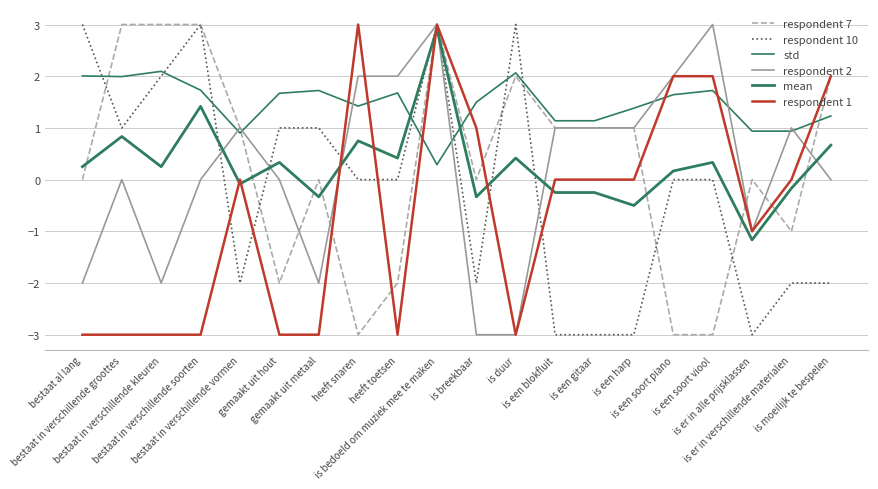

At how many categories does at least one series exceed 1?

17